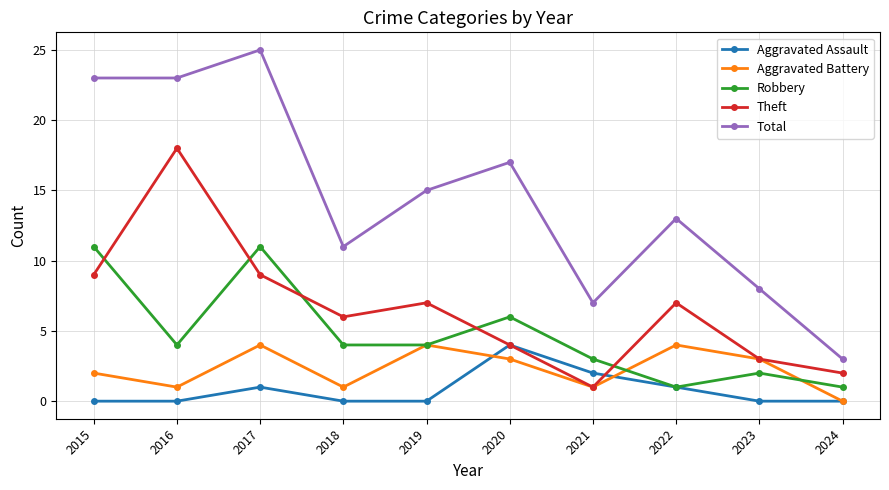

At which category does Robbery reach its first local valley?

2016